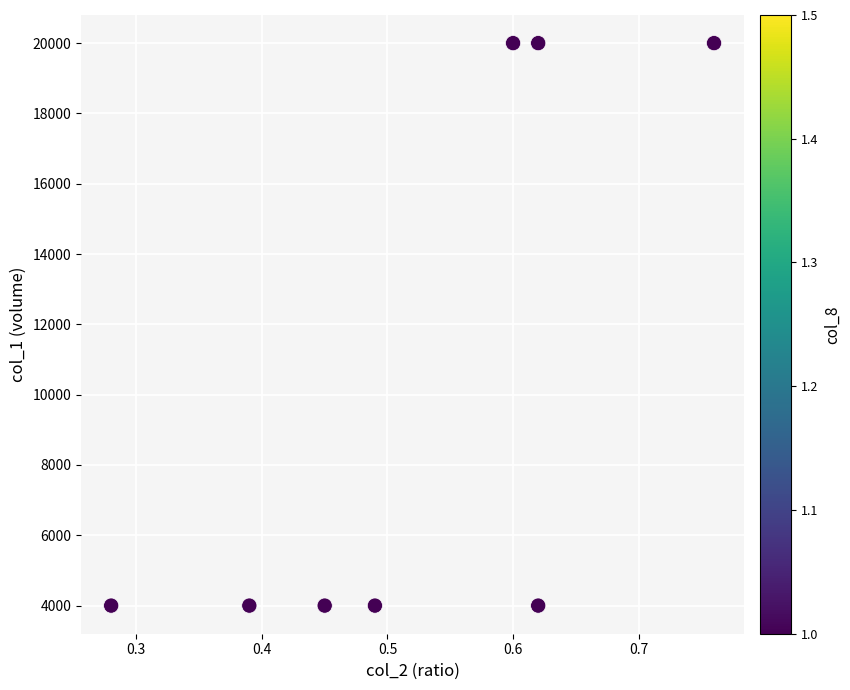

What is the range of Y values (max minus min)?

16000